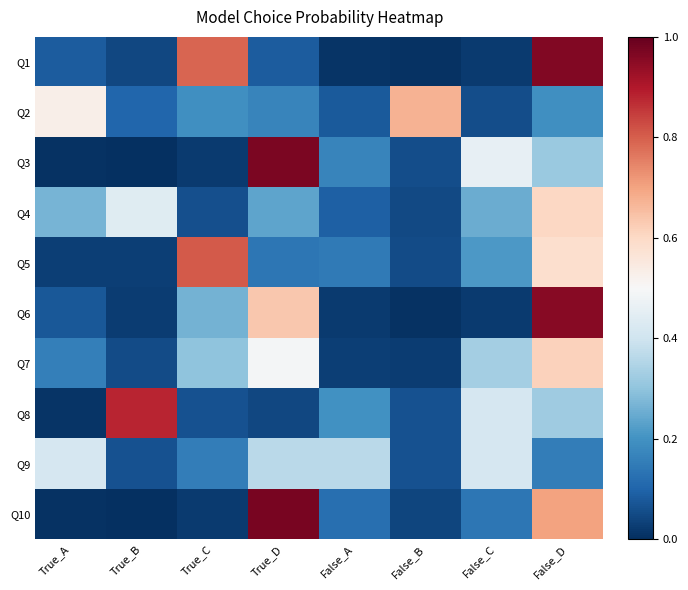

At which category does the chart reach its peak across all series?

True_D